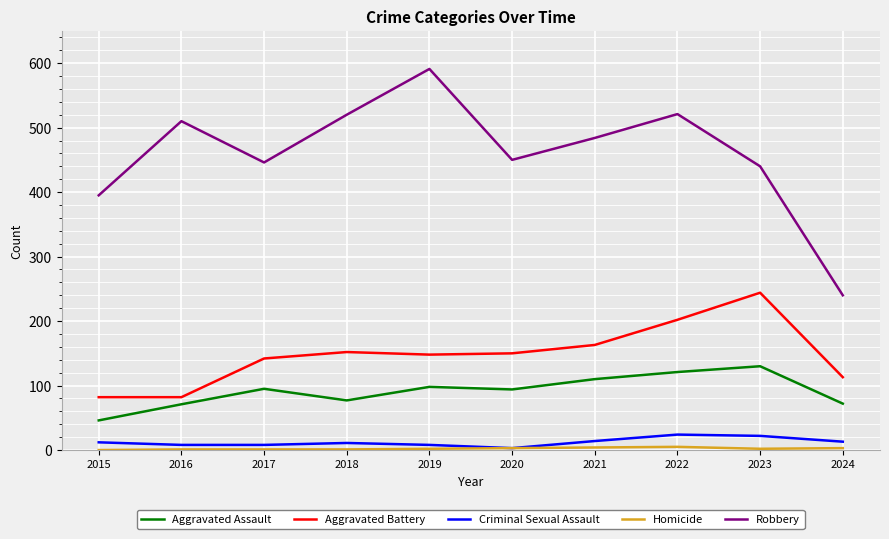

In Aggravated Assault, how many points are higher than both neighbors (excluding endpoints)?

3